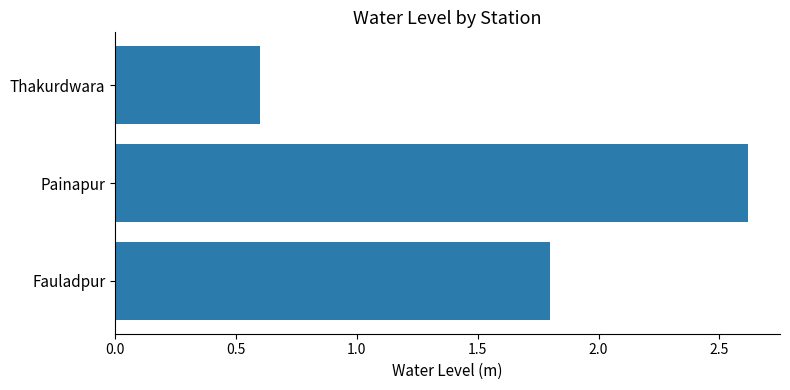

List the labels in order of value, smallest first.

Thakurdwara, Fauladpur, Painapur